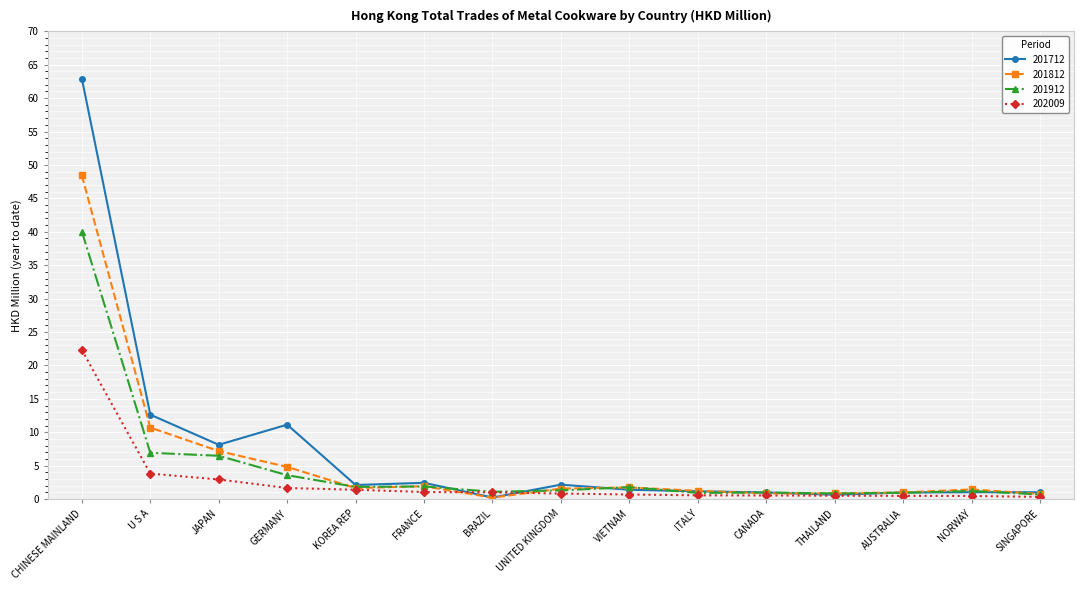

List the series in order of their peak value, lowest first.

202009, 201912, 201812, 201712